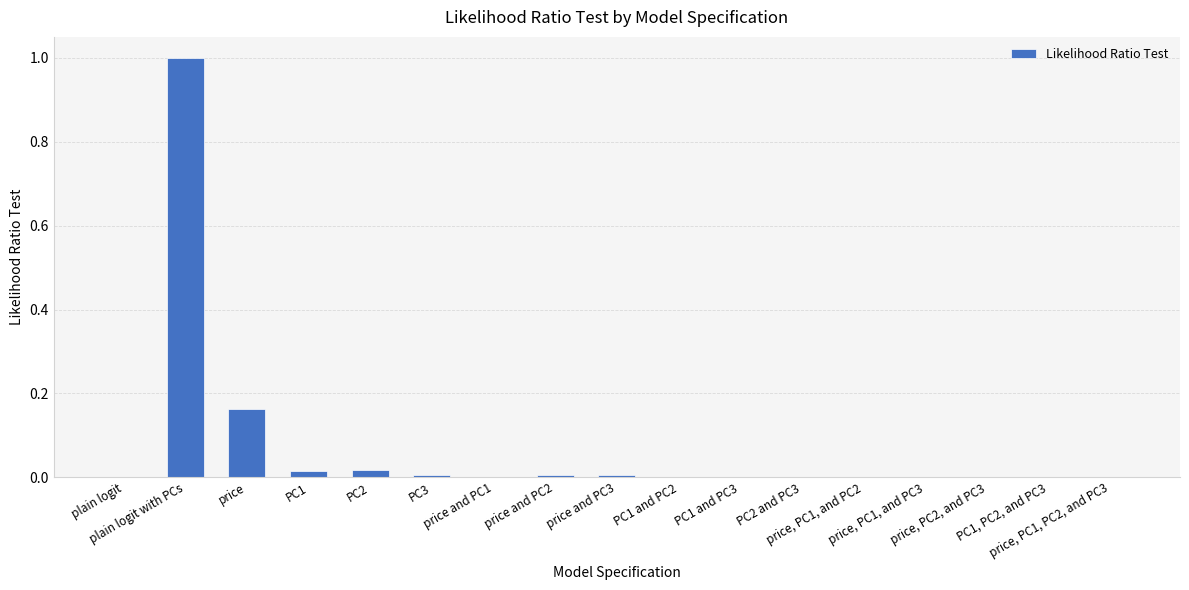

How many data points does each series have?

17